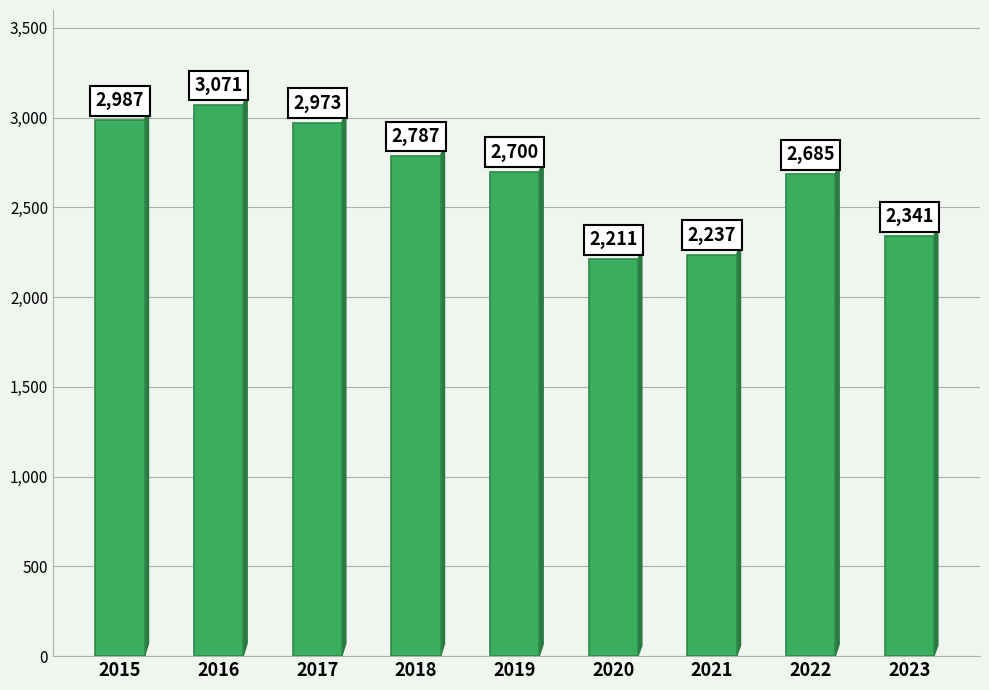

The value at 2018 is 2787. True or false?

True